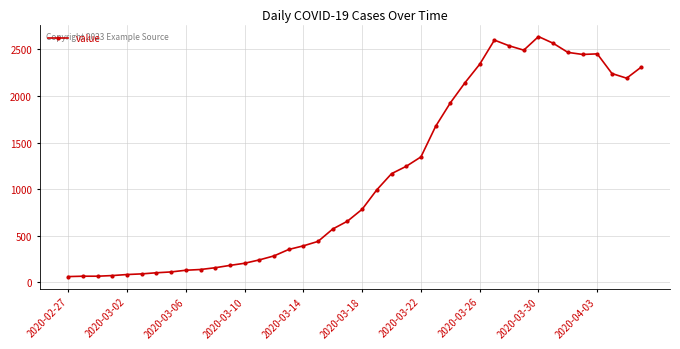

What is the smallest value displayed?

61